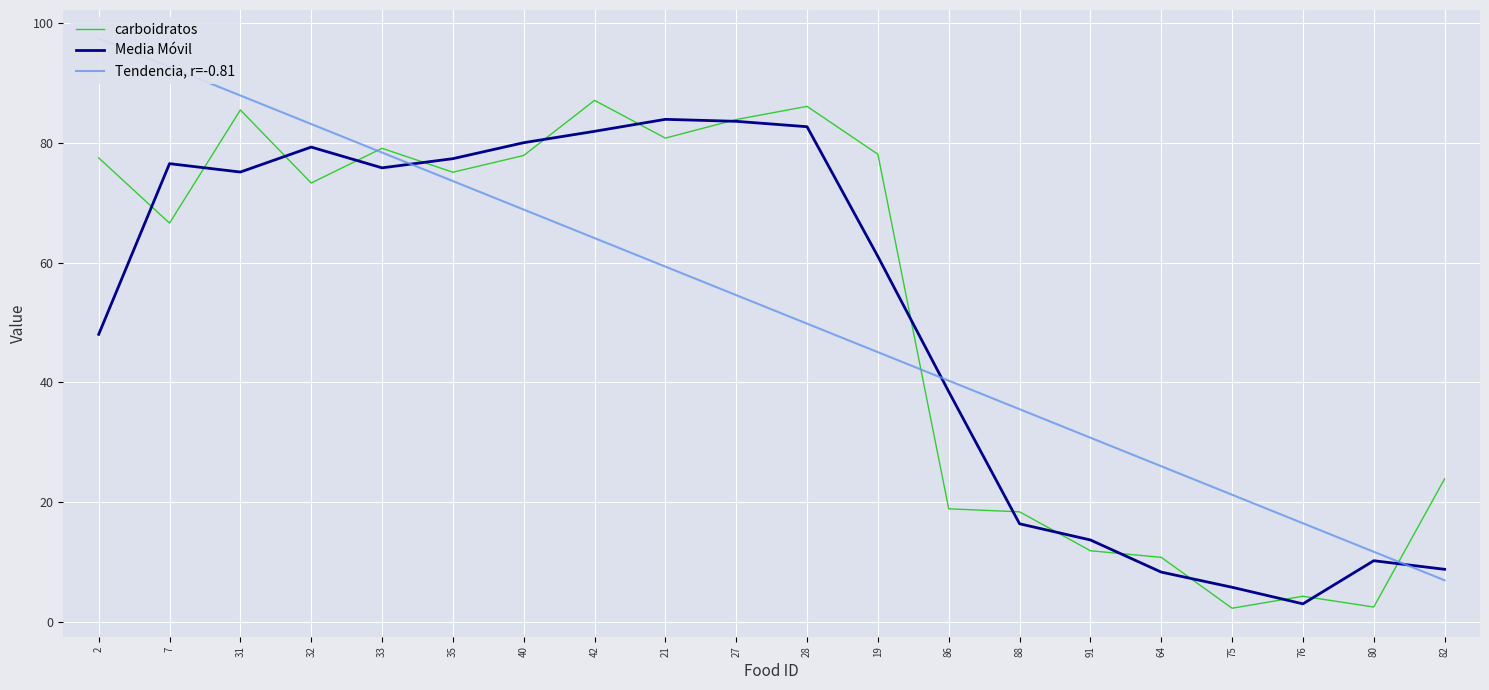

At 27, list the series in order from largest to smallest.

carboidratos, Media Móvil, Tendencia, r=-0.81